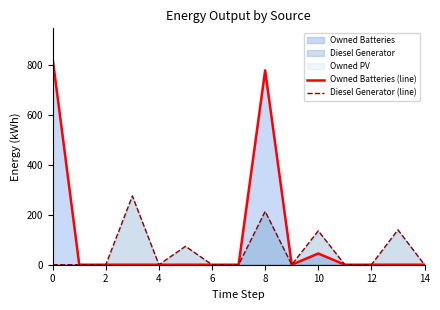

How many intersections are there between Owned Batteries (line) and Diesel Generator (line)?

1